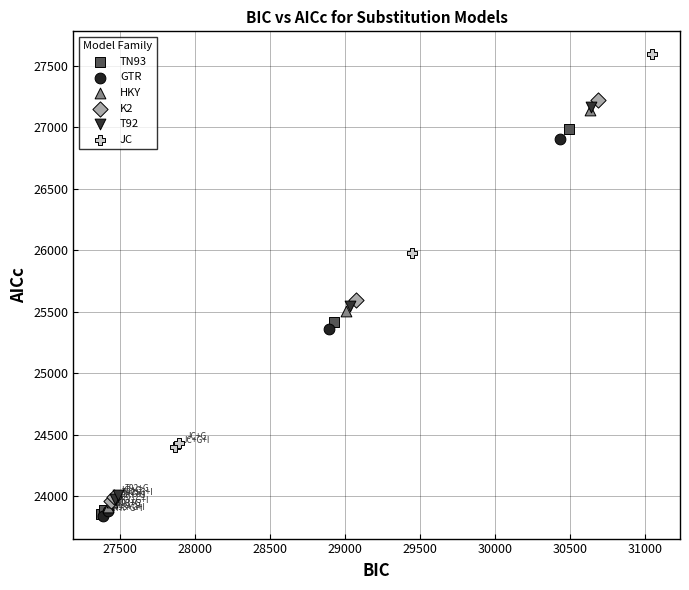

Which series has the widest spread of Y values?

K2